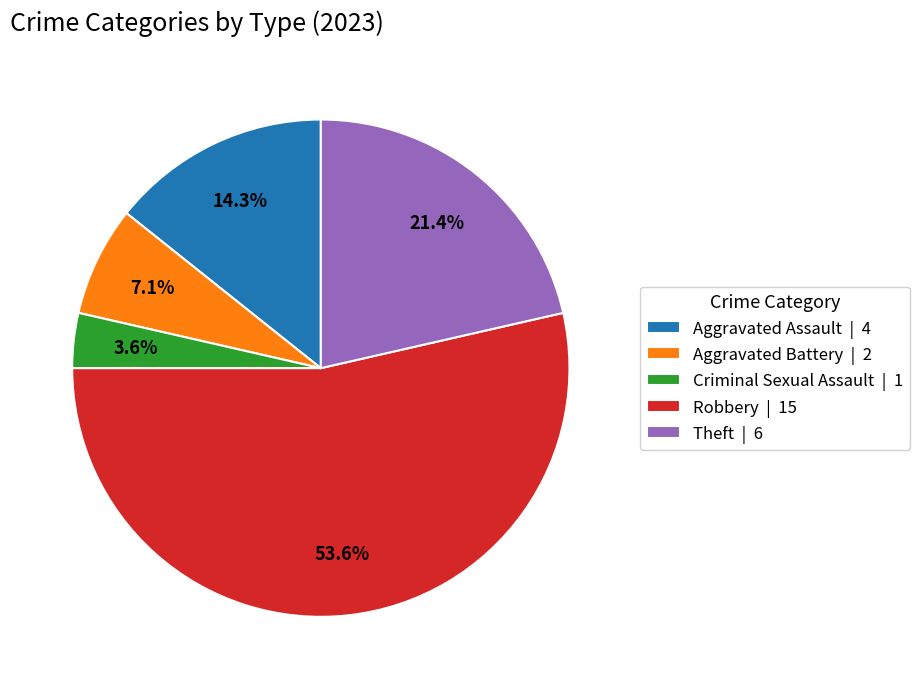

How many segments does this pie chart have?

5